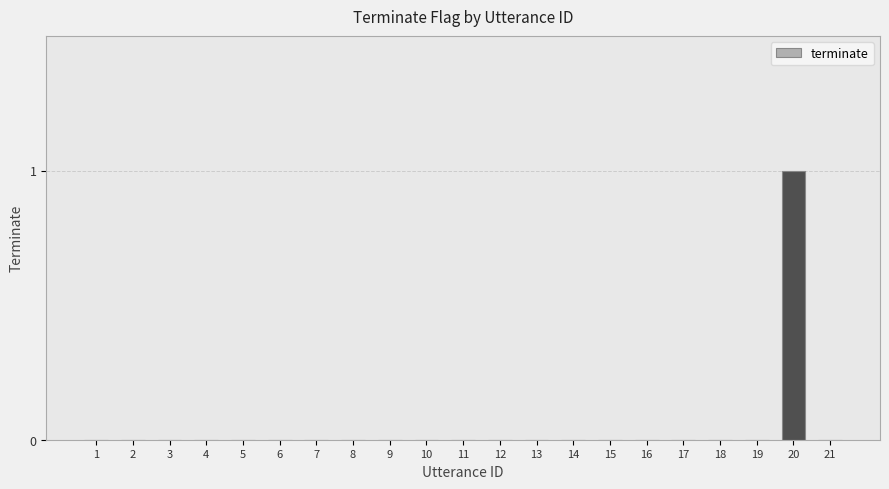

The chart shows a value of 0 at 11. True or false?

True